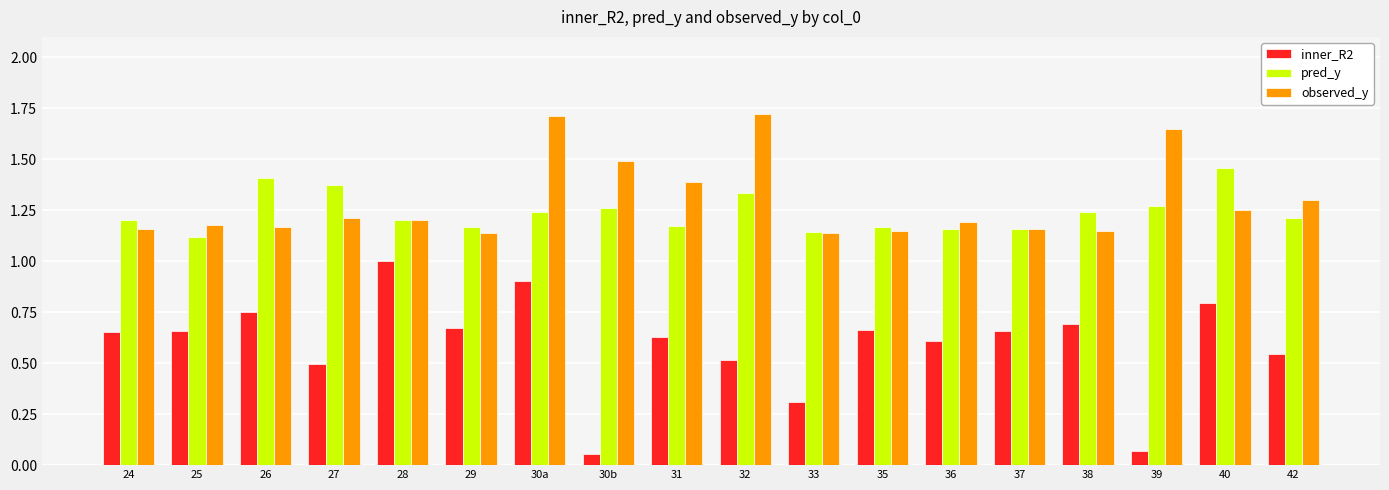

What is the label of the 10th bar from the right?

31